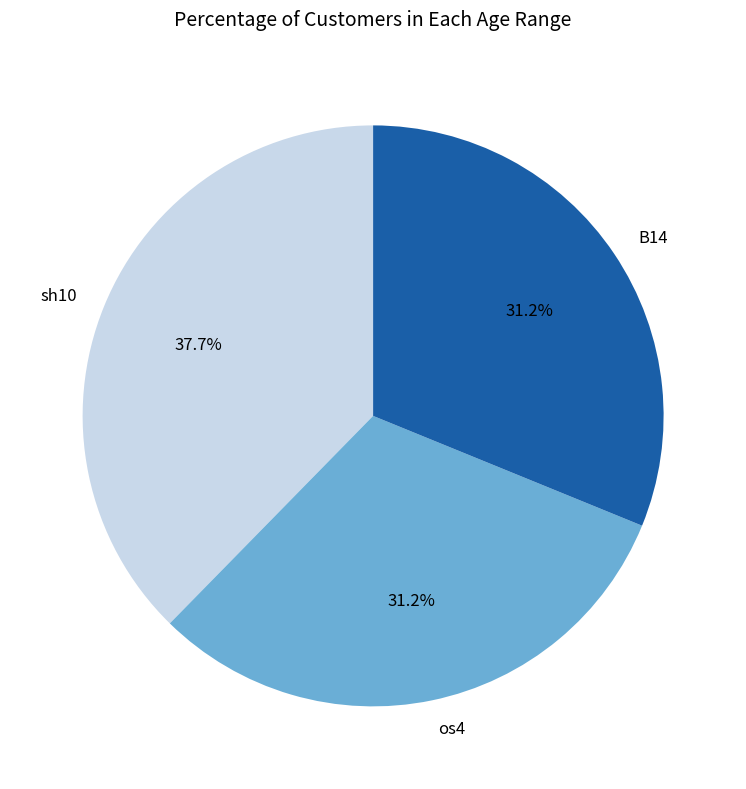

Is there a majority slice in this chart?

No